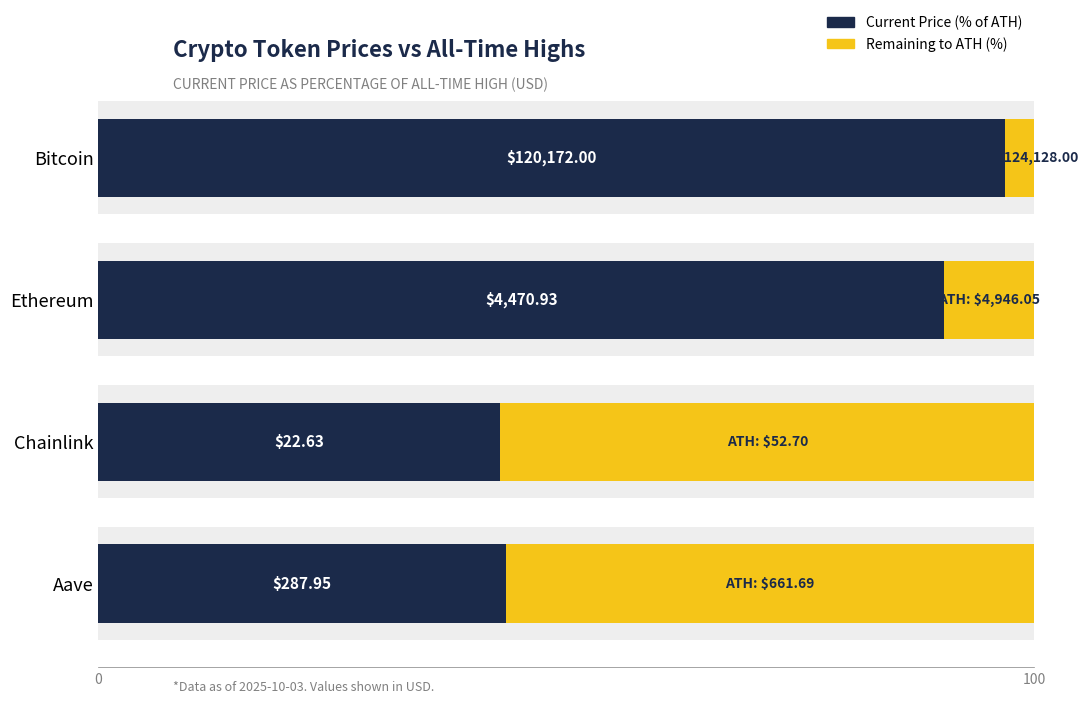

Are the bars horizontal?

Yes